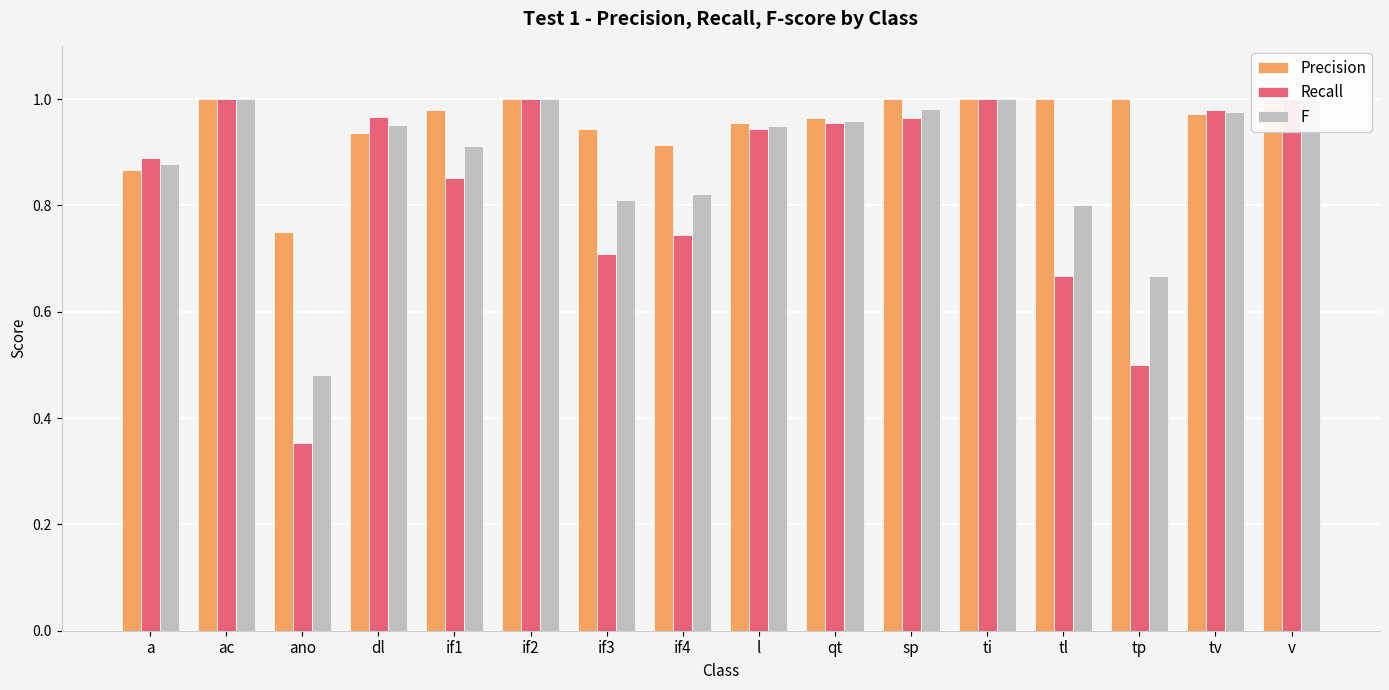

What is the sum of the Recall values at ti and if3?

1.7